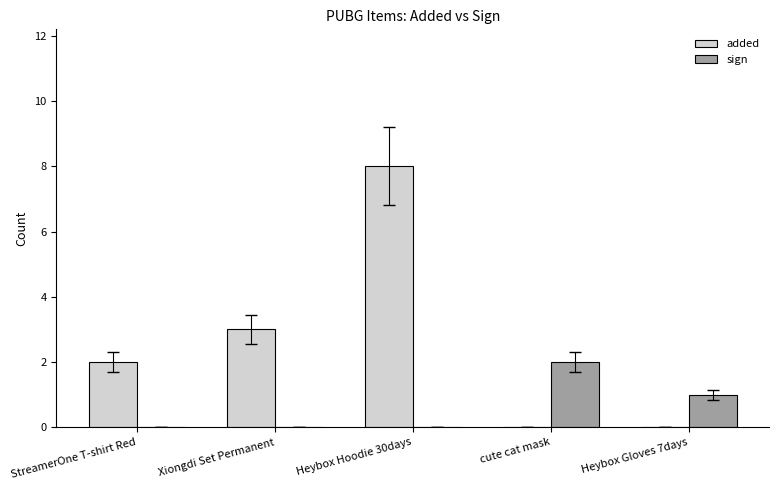

Is it true that sign equals -1 at Heybox Hoodie 30days?

False